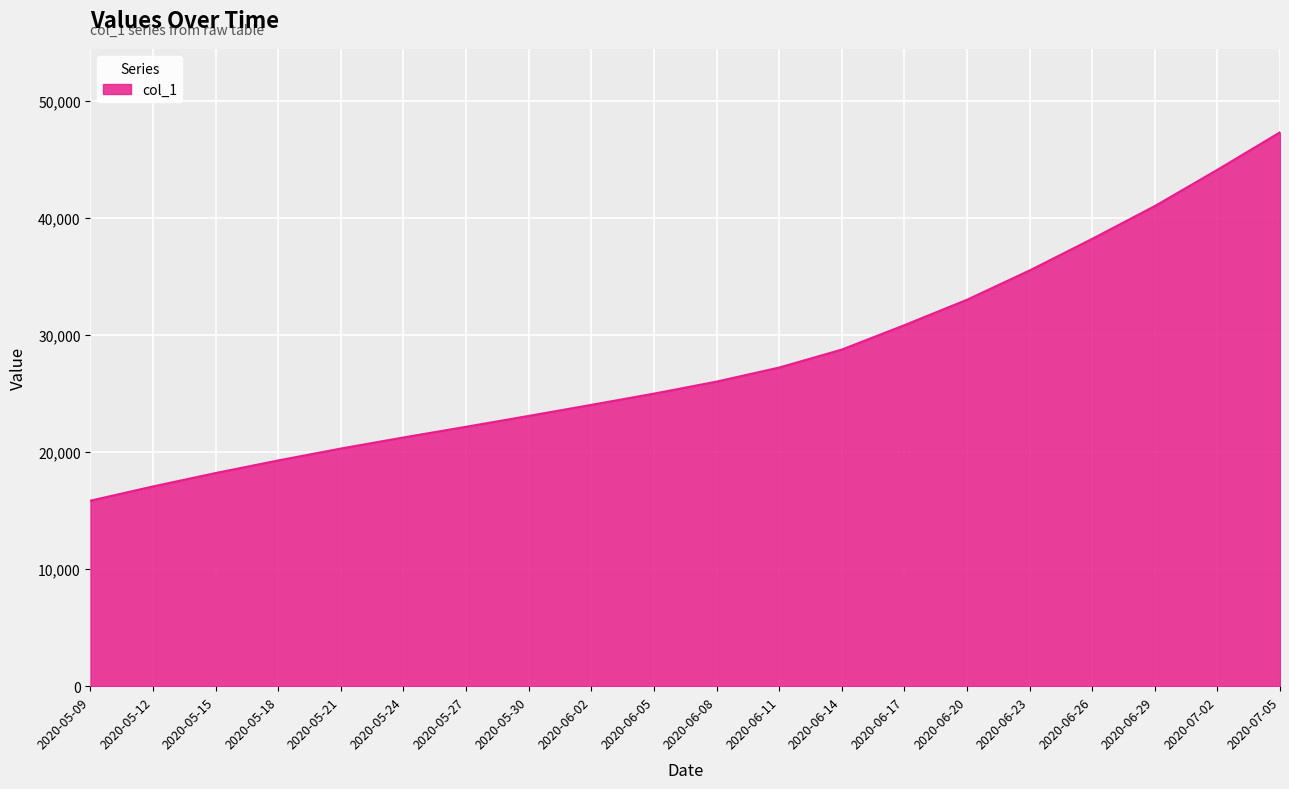

Is it true that the value at 2020-06-17 is 30829.0?

True